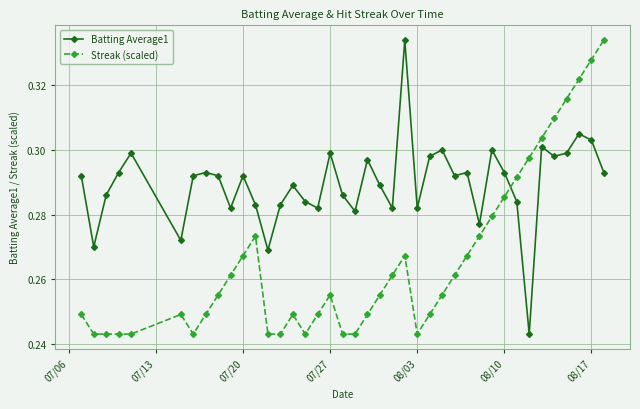

How many Streak (scaled) values are between 0 and 1?

40